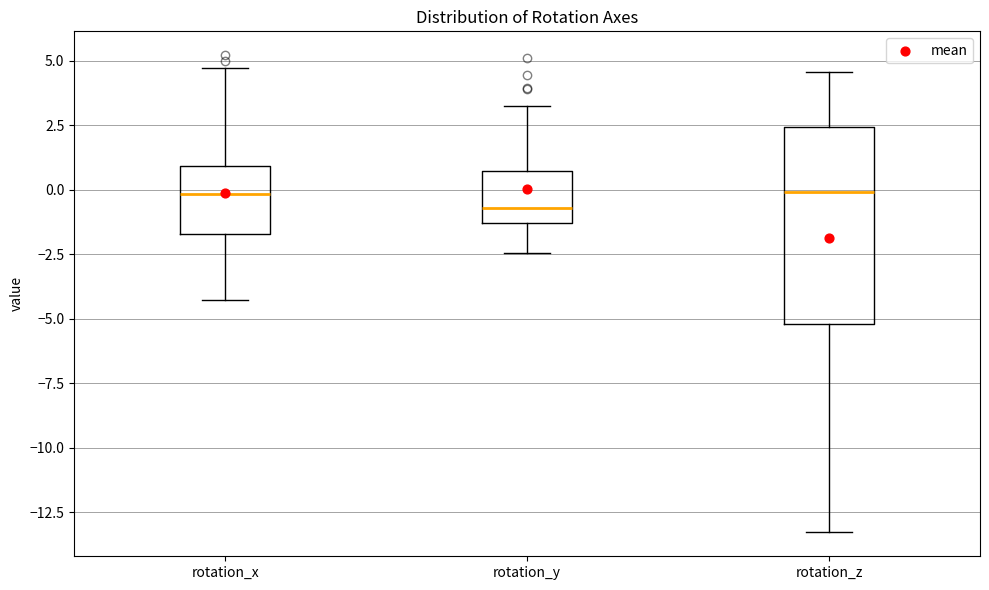

Reading left to right, read every box against the y-axis: the position of its median line, the range the box covers, and the ends of its whiskers. The values are not printed on the chart, so give them approximately, as read against the axis.

rotation_x: median 0.0, box -1.5 to 1.0, whiskers -4.5 to 4.5
rotation_y: median -0.5, box -1.5 to 0.5, whiskers -2.5 to 3.5
rotation_z: median 0.0, box -5.0 to 2.5, whiskers -13.5 to 4.5